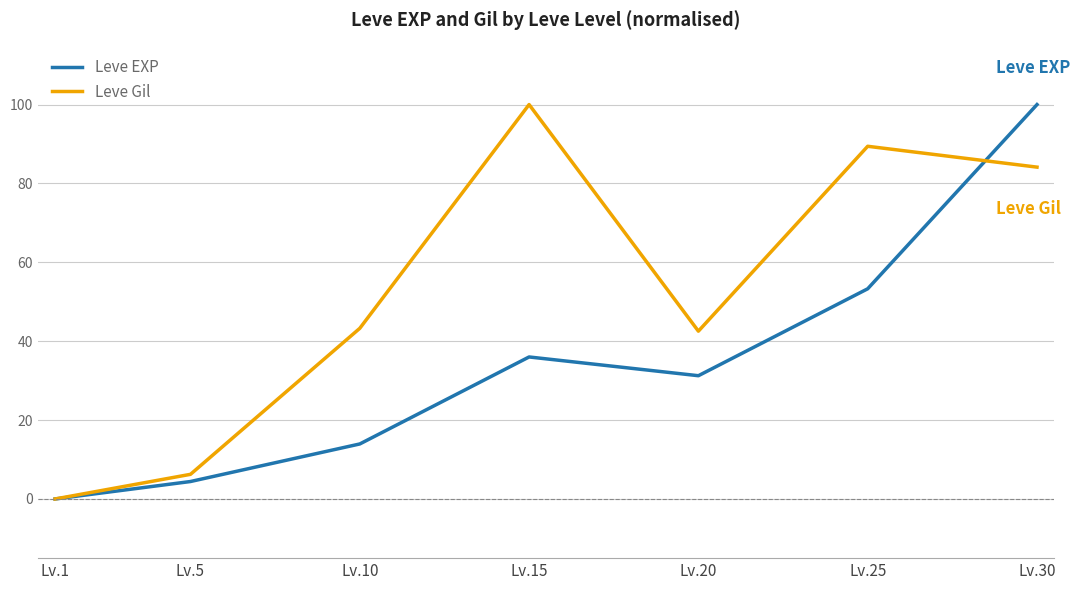

Rank the categories by Leve EXP value from highest to lowest.

Lv.30, Lv.25, Lv.15, Lv.20, Lv.10, Lv.5, Lv.1